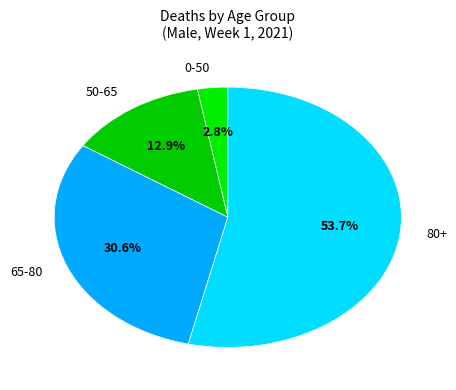

Is there a majority slice in this chart?

Yes